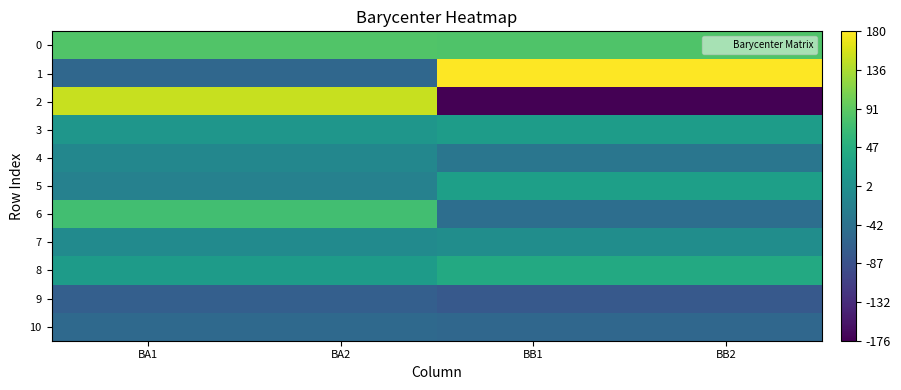

How many distinct data groups are displayed?

11